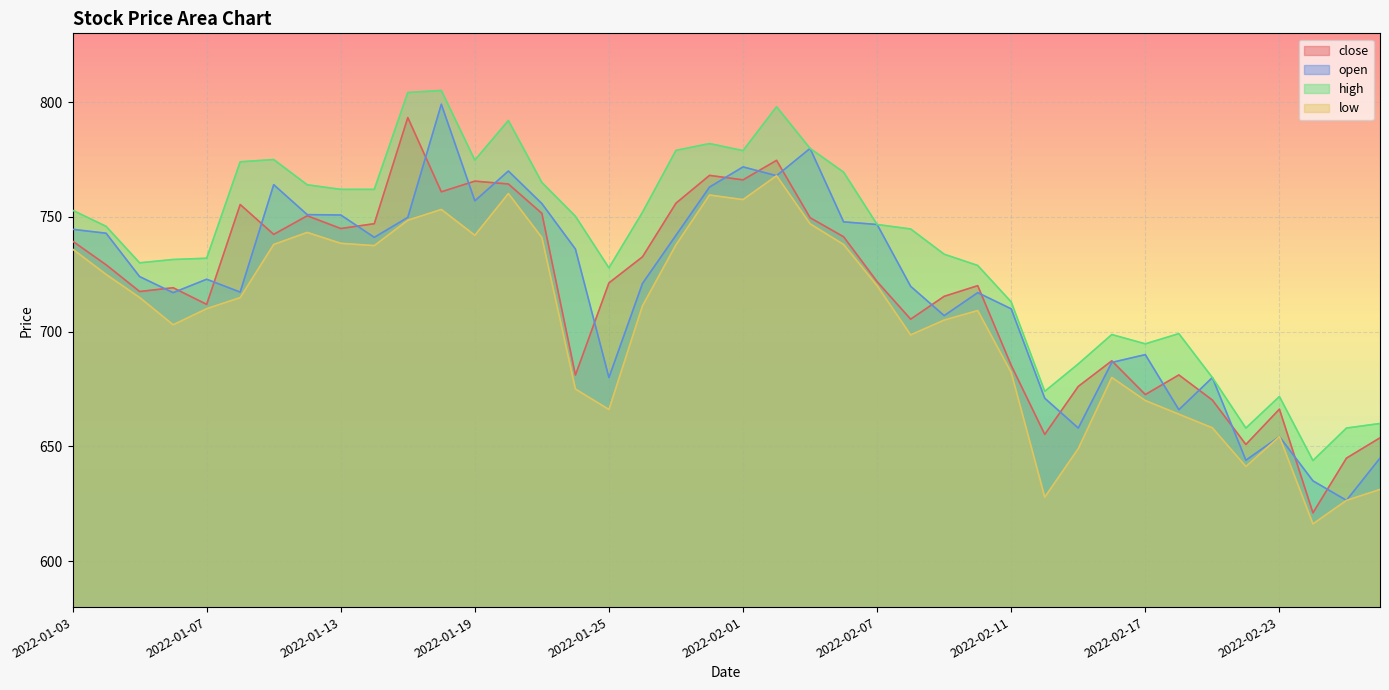

Reading left to right, extract all data points from this chart.

close: 2022-01-03=739.5	2022-01-04=729.1	2022-01-05=717.5	2022-01-06=719.1	2022-01-07=711.9	2022-01-10=755.4	2022-01-11=742.4	2022-01-12=750.5	2022-01-13=745.0	2022-01-14=747.0	2022-01-17=793.3	2022-01-18=761.0	2022-01-19=765.6	2022-01-20=764.4	2022-01-21=751.5	2022-01-24=681.1	2022-01-25=721.2	2022-01-27=732.6	2022-01-28=756.0	2022-01-31=768.1	2022-02-01=766.1	2022-02-02=774.6	2022-02-03=749.6	2022-02-04=741.4	2022-02-07=721.8	2022-02-08=705.5	2022-02-09=715.4	2022-02-10=720.0	2022-02-11=685.3	2022-02-14=655.2	2022-02-15=676.1	2022-02-16=687.3	2022-02-17=672.6	2022-02-18=681.1	2022-02-21=670.2	2022-02-22=650.9	2022-02-23=666.2	2022-02-24=621.0	2022-02-25=644.9	2022-02-28=653.8
open: 2022-01-03=744.6	2022-01-04=742.9	2022-01-05=724.0	2022-01-06=717.0	2022-01-07=722.9	2022-01-10=717.2	2022-01-11=764.0	2022-01-12=751.0	2022-01-13=750.9	2022-01-14=741.1	2022-01-17=749.8	2022-01-18=799.1	2022-01-19=757.0	2022-01-20=770.0	2022-01-21=755.8	2022-01-24=736.0	2022-01-25=680.0	2022-01-27=721.0	2022-01-28=742.0	2022-01-31=763.0	2022-02-01=771.8	2022-02-02=768.0	2022-02-03=779.9	2022-02-04=747.9	2022-02-07=746.7	2022-02-08=719.8	2022-02-09=707.0	2022-02-10=717.0	2022-02-11=710.0	2022-02-14=671.0	2022-02-15=658.0	2022-02-16=686.6	2022-02-17=690.0	2022-02-18=666.0	2022-02-21=680.0	2022-02-22=644.0	2022-02-23=654.3	2022-02-24=635.0	2022-02-25=626.5	2022-02-28=644.9
high: 2022-01-03=752.9	2022-01-04=745.9	2022-01-05=730.0	2022-01-06=731.5	2022-01-07=732.0	2022-01-10=774.0	2022-01-11=775.0	2022-01-12=764.0	2022-01-13=762.0	2022-01-14=762.0	2022-01-17=804.2	2022-01-18=805.1	2022-01-19=774.8	2022-01-20=792.0	2022-01-21=765.0	2022-01-24=750.3	2022-01-25=727.8	2022-01-27=752.0	2022-01-28=779.0	2022-01-31=782.0	2022-02-01=778.9	2022-02-02=798.0	2022-02-03=779.9	2022-02-04=769.5	2022-02-07=746.7	2022-02-08=744.8	2022-02-09=733.8	2022-02-10=728.9	2022-02-11=713.0	2022-02-14=674.0	2022-02-15=686.0	2022-02-16=698.8	2022-02-17=694.7	2022-02-18=699.1	2022-02-21=680.0	2022-02-22=658.0	2022-02-23=671.8	2022-02-24=643.9	2022-02-25=658.0	2022-02-28=660.0
low: 2022-01-03=736.0	2022-01-04=725.0	2022-01-05=714.9	2022-01-06=703.0	2022-01-07=710.0	2022-01-10=714.9	2022-01-11=738.0	2022-01-12=743.2	2022-01-13=738.5	2022-01-14=737.5	2022-01-17=748.5	2022-01-18=753.2	2022-01-19=742.0	2022-01-20=760.2	2022-01-21=741.0	2022-01-24=675.0	2022-01-25=666.1	2022-01-27=711.2	2022-01-28=737.9	2022-01-31=759.5	2022-02-01=757.5	2022-02-02=768.0	2022-02-03=747.0	2022-02-04=738.0	2022-02-07=720.0	2022-02-08=698.6	2022-02-09=705.0	2022-02-10=709.2	2022-02-11=682.2	2022-02-14=627.9	2022-02-15=649.0	2022-02-16=680.0	2022-02-17=670.0	2022-02-18=664.0	2022-02-21=658.1	2022-02-22=641.2	2022-02-23=654.3	2022-02-24=616.2	2022-02-25=626.5	2022-02-28=631.2